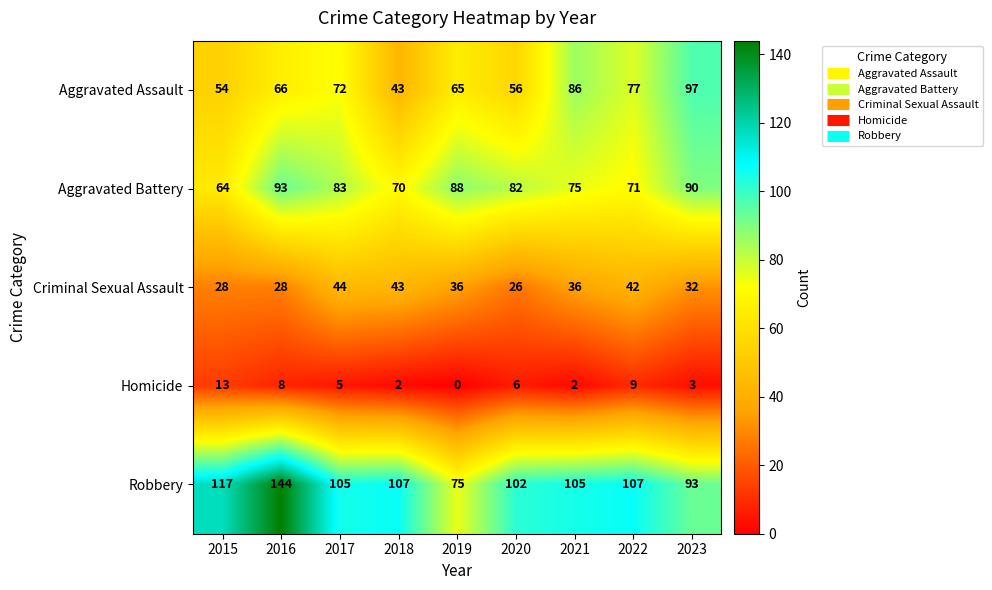

What is the difference between the highest and lowest values at 2022?

98